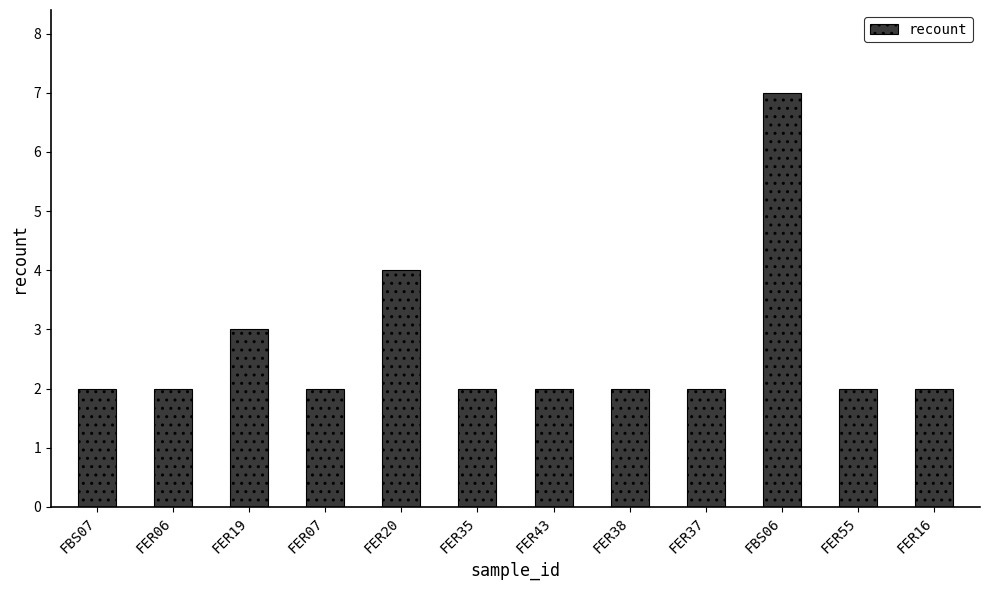

The value at FER38 is 3. True or false?

False